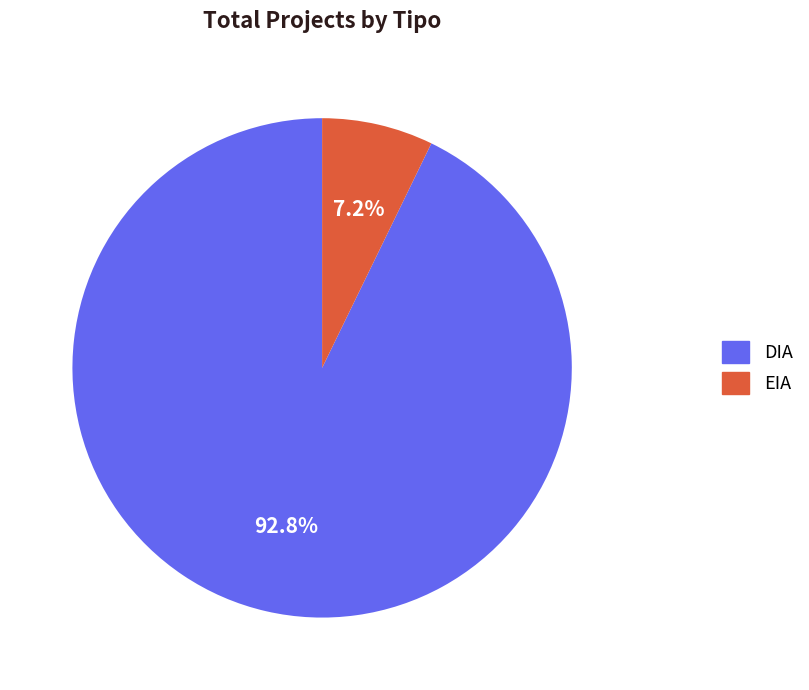

To the nearest percent, what portion does EIA represent?

7%